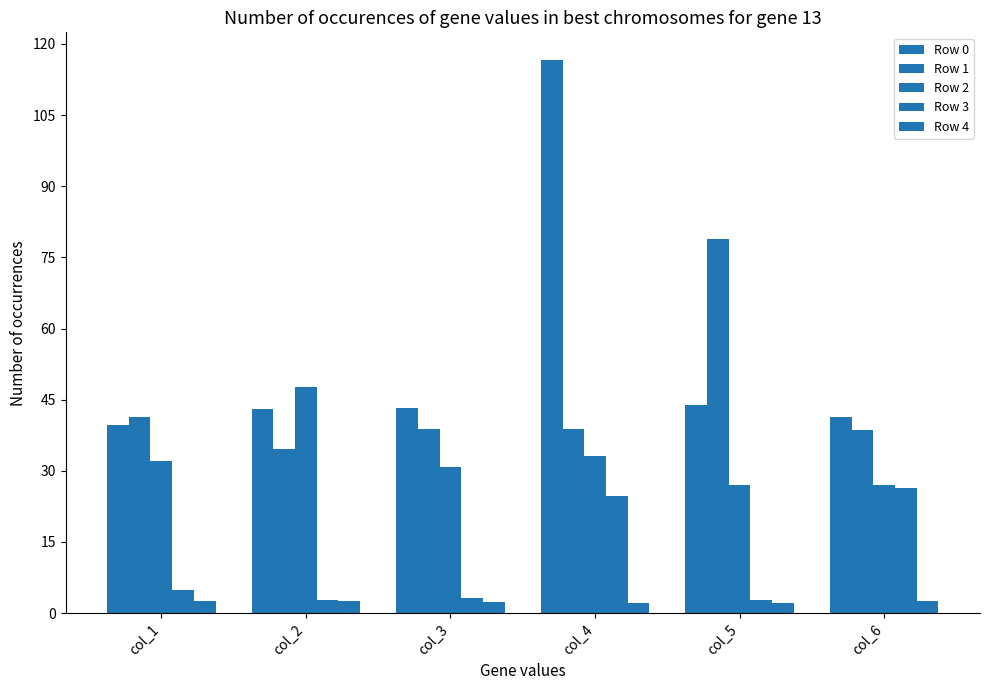

How many bars are there in total?

30